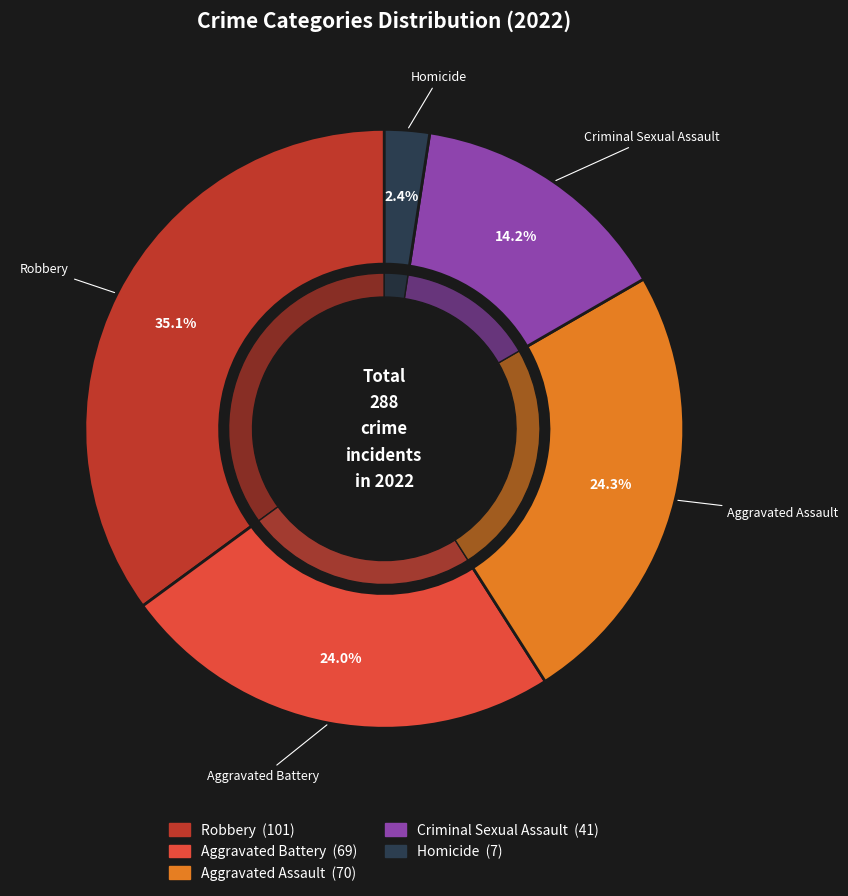

Does Aggravated Assault represent more than half of the total?

No